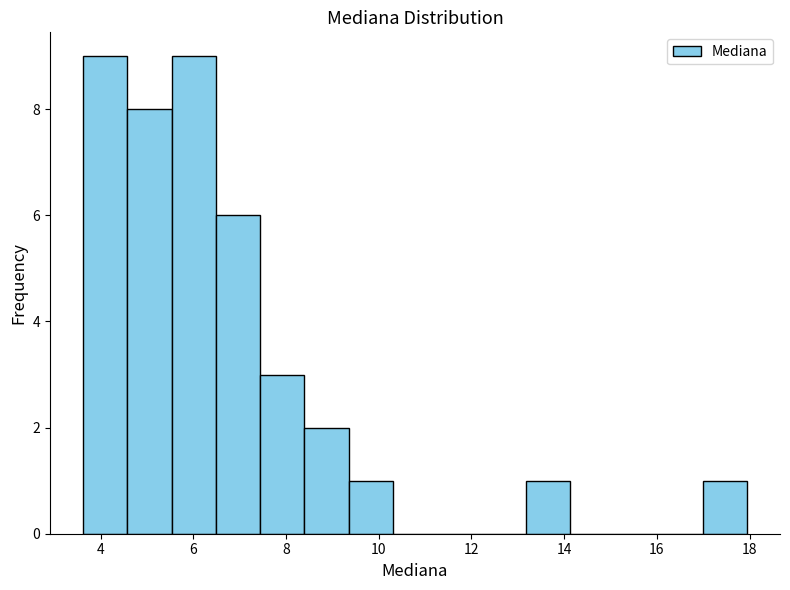

Reading left to right, transcribe this chart: for each bar, give the range it covers on the x-axis and its height. Neither the bar edges nor the heights are printed on the chart, so give them approximately, as read against the axes.

3.6 to 4.6: 9
4.6 to 5.6: 8
5.6 to 6.4: 9
6.4 to 7.4: 6
7.4 to 8.4: 3
8.4 to 9.4: 2
9.4 to 10.4: 1
10.4 to 11.2: 0
11.2 to 12.2: 0
12.2 to 13.2: 0
13.2 to 14.2: 1
14.2 to 15.0: 0
15.0 to 16.0: 0
16.0 to 17.0: 0
17.0 to 18.0: 1